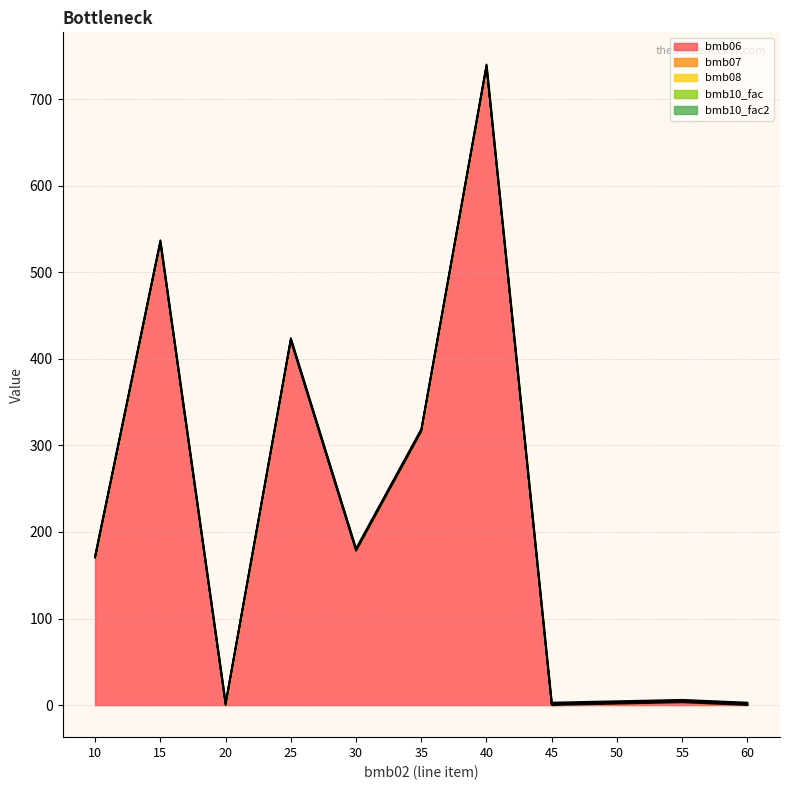

How many data points does each series have?

11